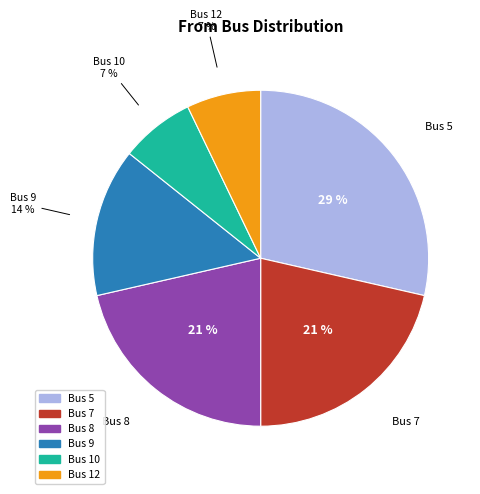

Is there a majority slice in this chart?

No